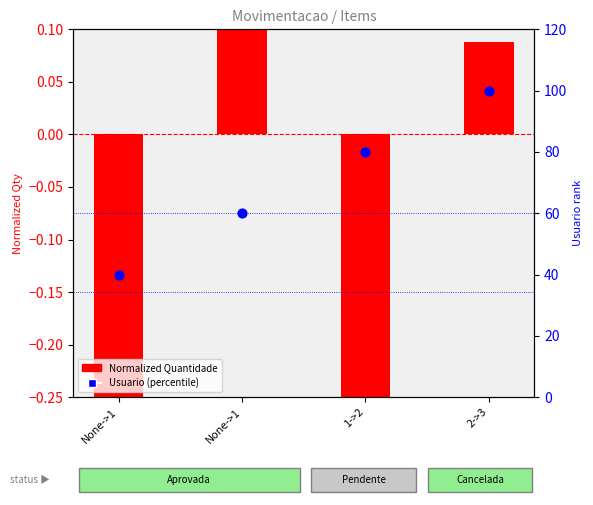

Which series has the largest total across all categories?

Usuario (percentile)